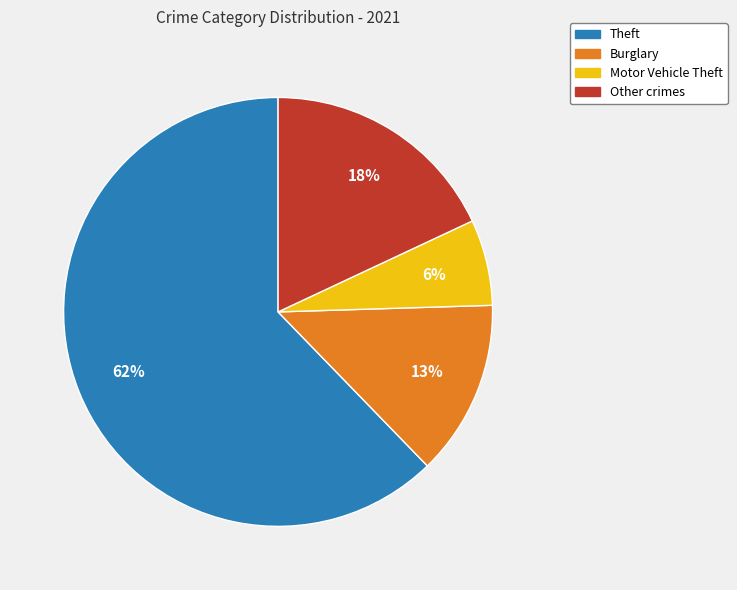

To the nearest percent, what is the average slice percentage?

25%